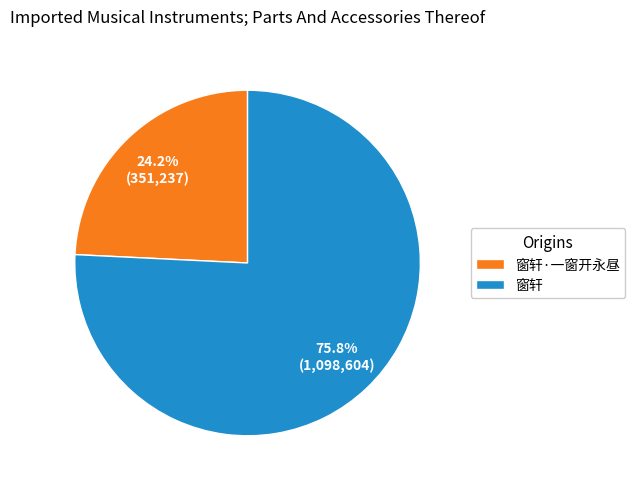

Is it true that 窗轩 is 76% of the pie?

True